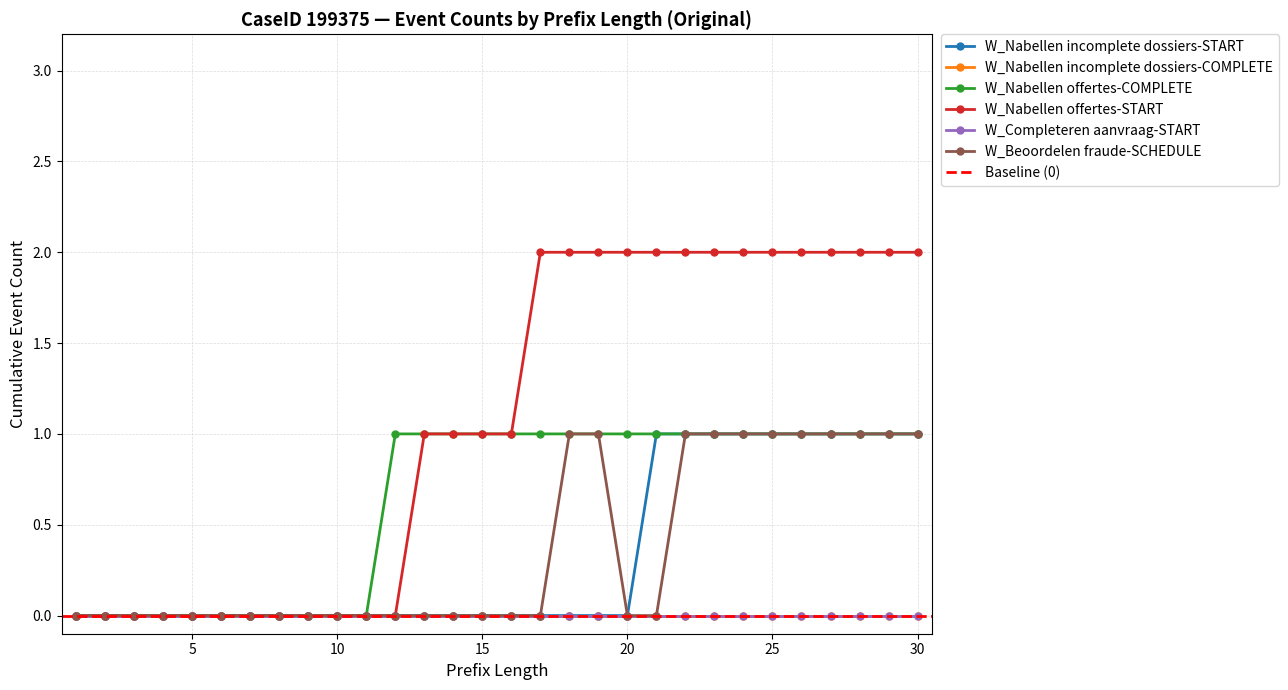

Is it true that W_Nabellen incomplete dossiers-START equals 1 at 23?

True